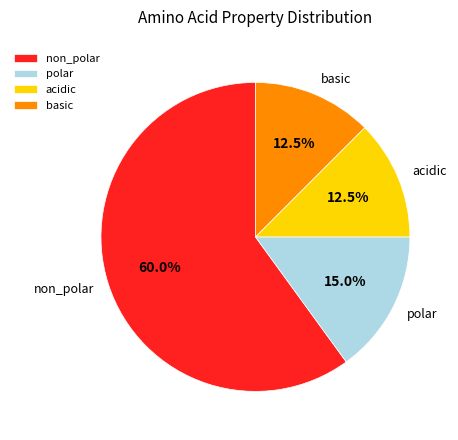

To the nearest percent, what percentage of the pie is polar?

15%